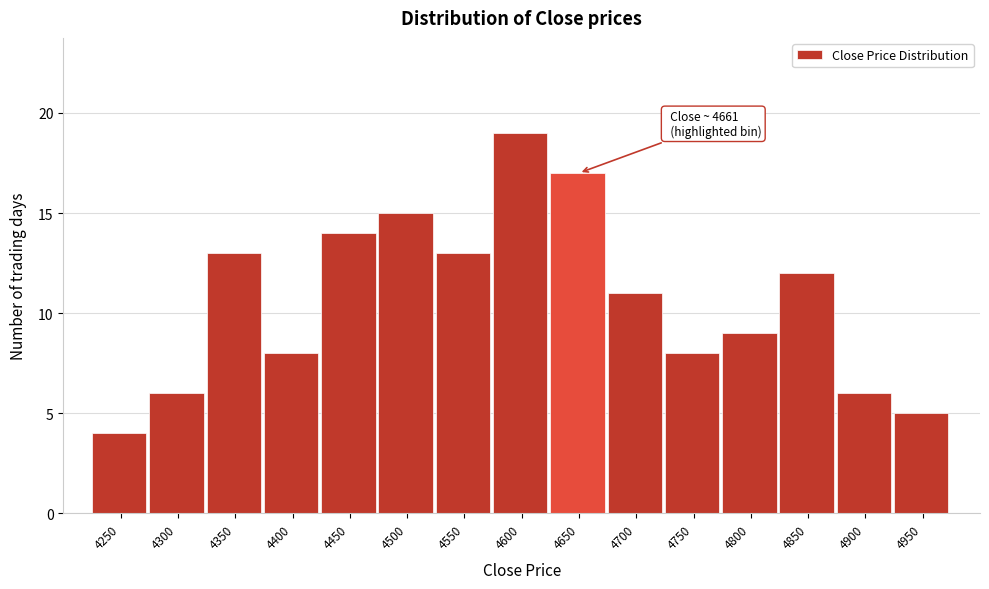

Reading right to left, what are all the values shown in this chart?

4950=5	4900=6	4850=12	4800=9	4750=8	4700=11	4650=17	4600=19	4550=13	4500=15	4450=14	4400=8	4350=13	4300=6	4250=4